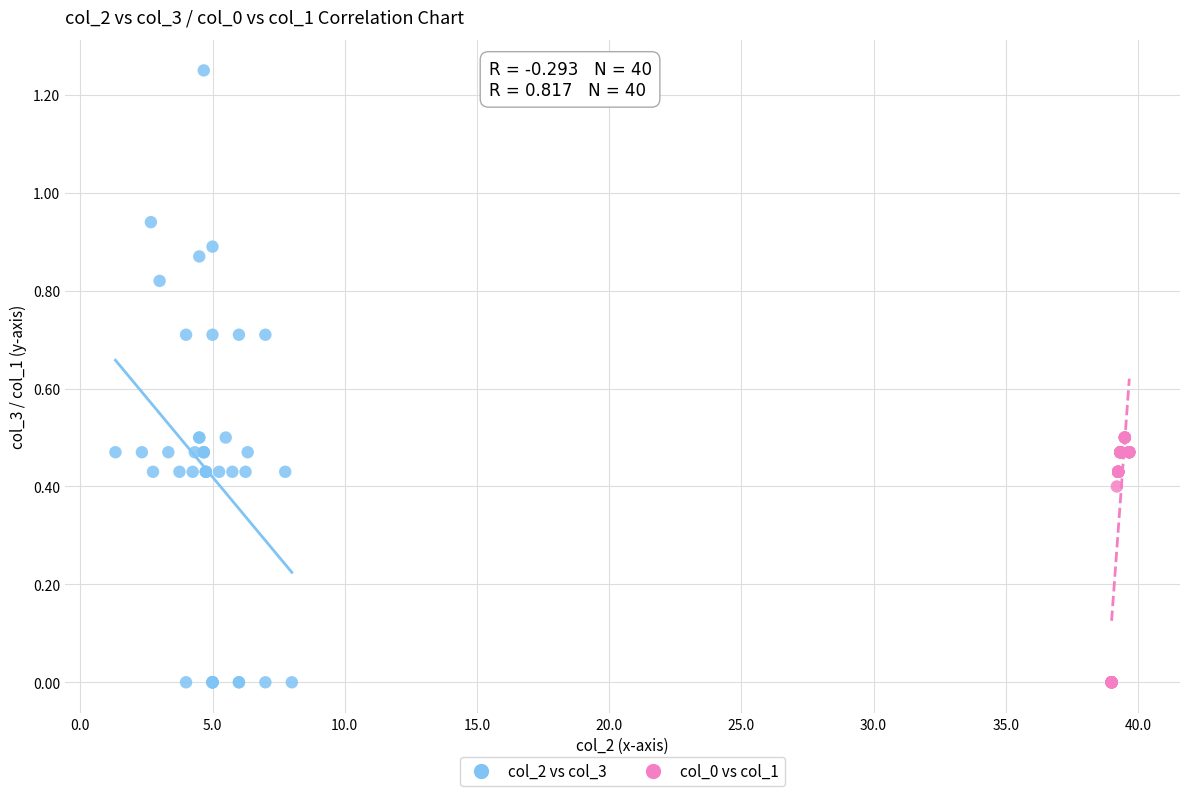

Which series has the largest Y range (max minus min)?

col_2 vs col_3